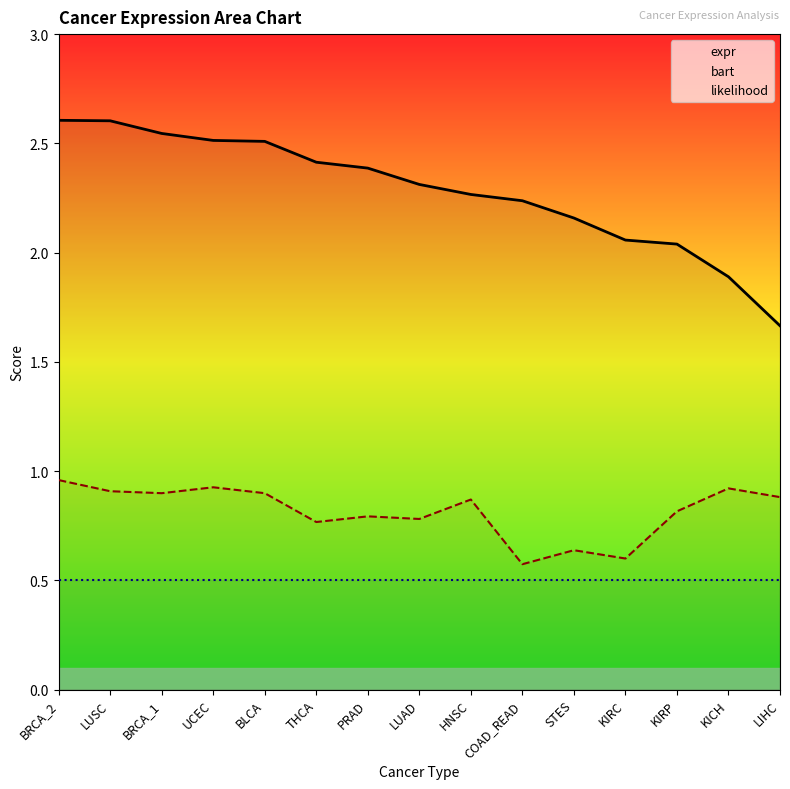

The likelihood series shows 0.5 at KIRC. True or false?

True